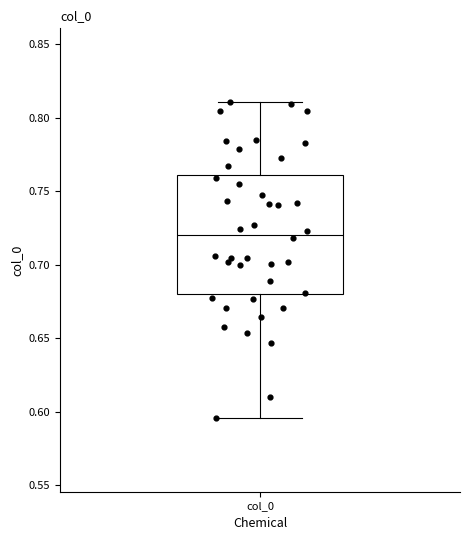

Where is the lower edge of the box for col_0 on the y-axis? The values are not printed on the chart, so give them approximately, as read against the axis.

0.680